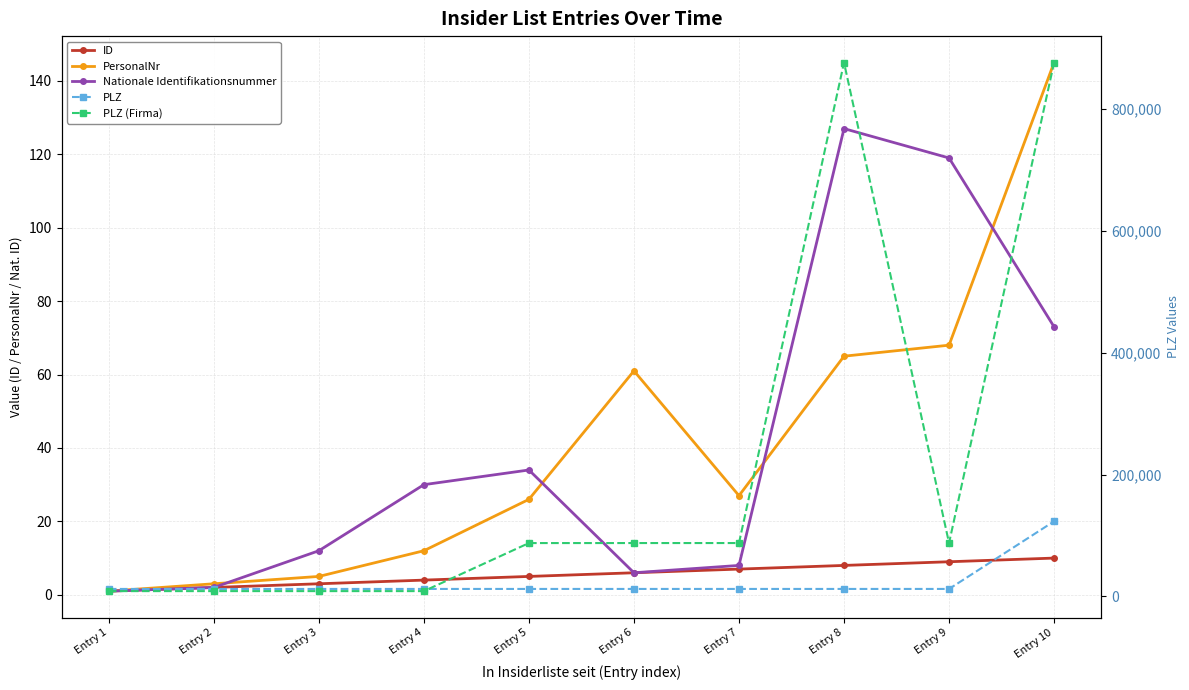

What are all the series names shown in the legend?

ID, PersonalNr, Nationale Identifikationsnummer, PLZ, PLZ (Firma)